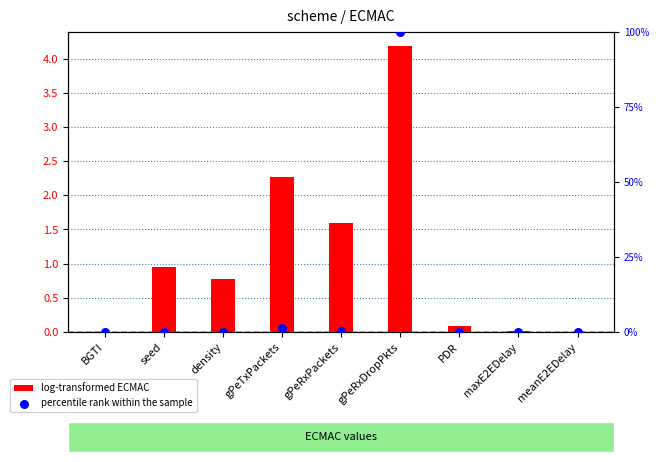

At how many categories does at least one series exceed 33?

1